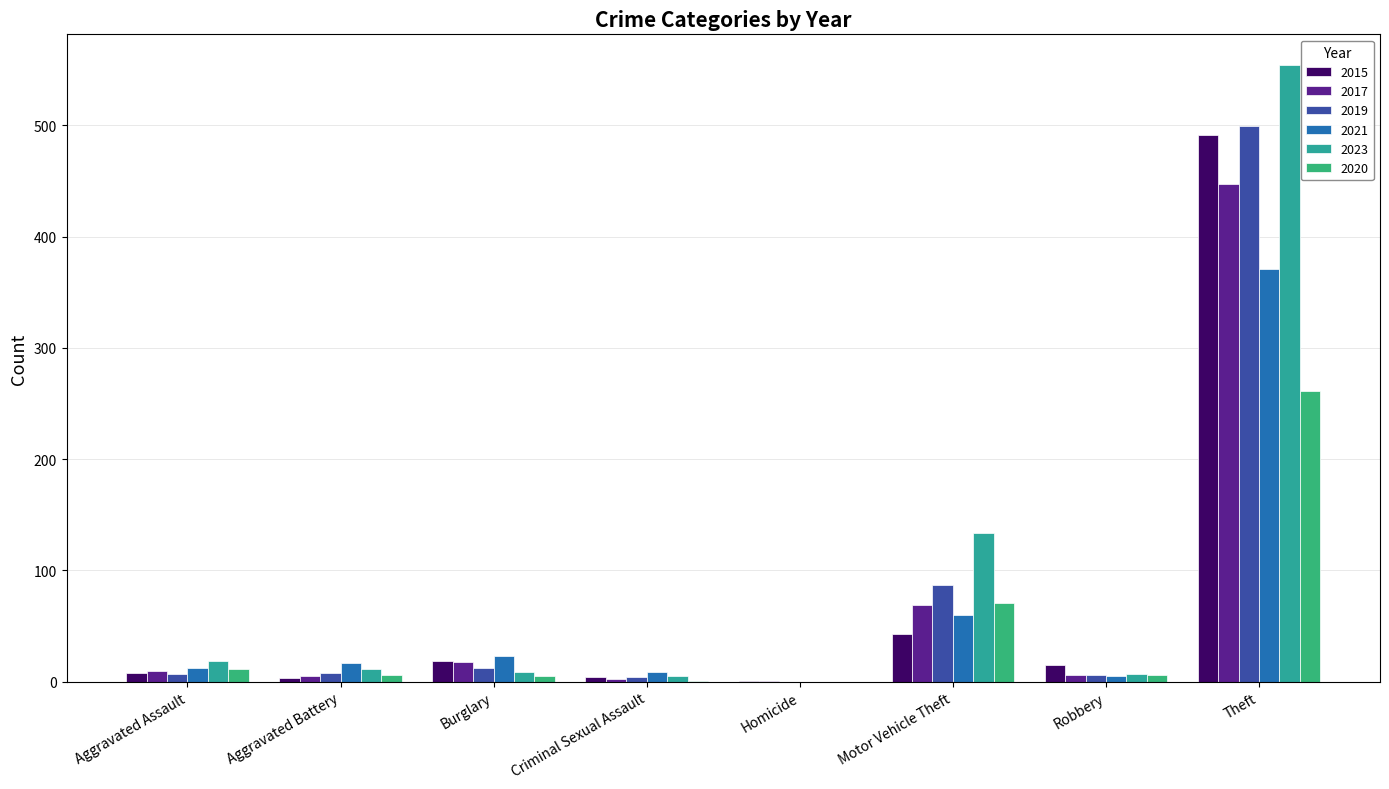

Count the number of categories in the chart.

8